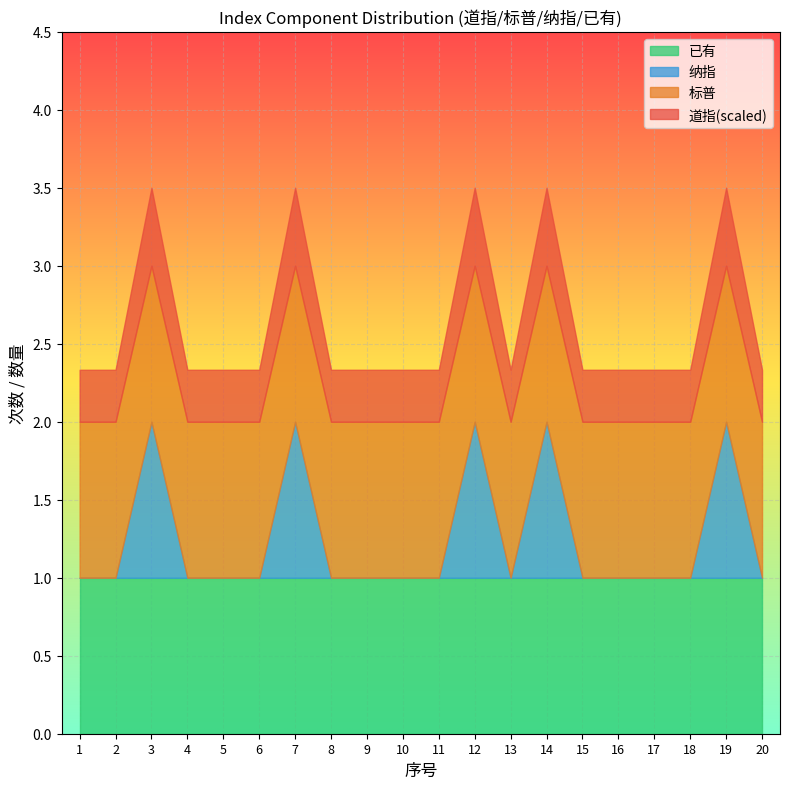

True or false: 道指 and 标普 cross at least once.

False